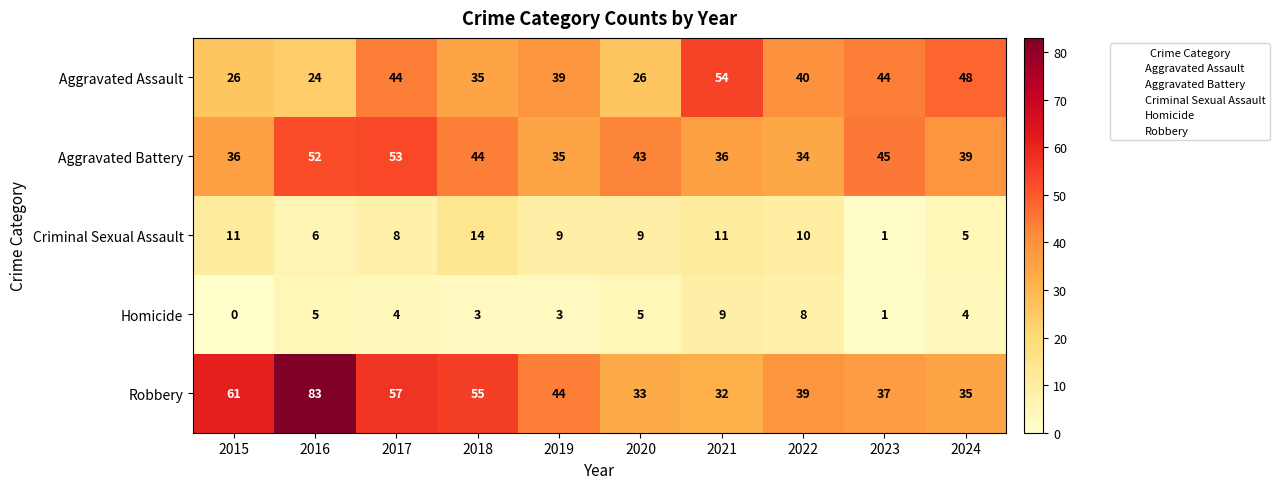

At how many categories does at least one series exceed 37?

10